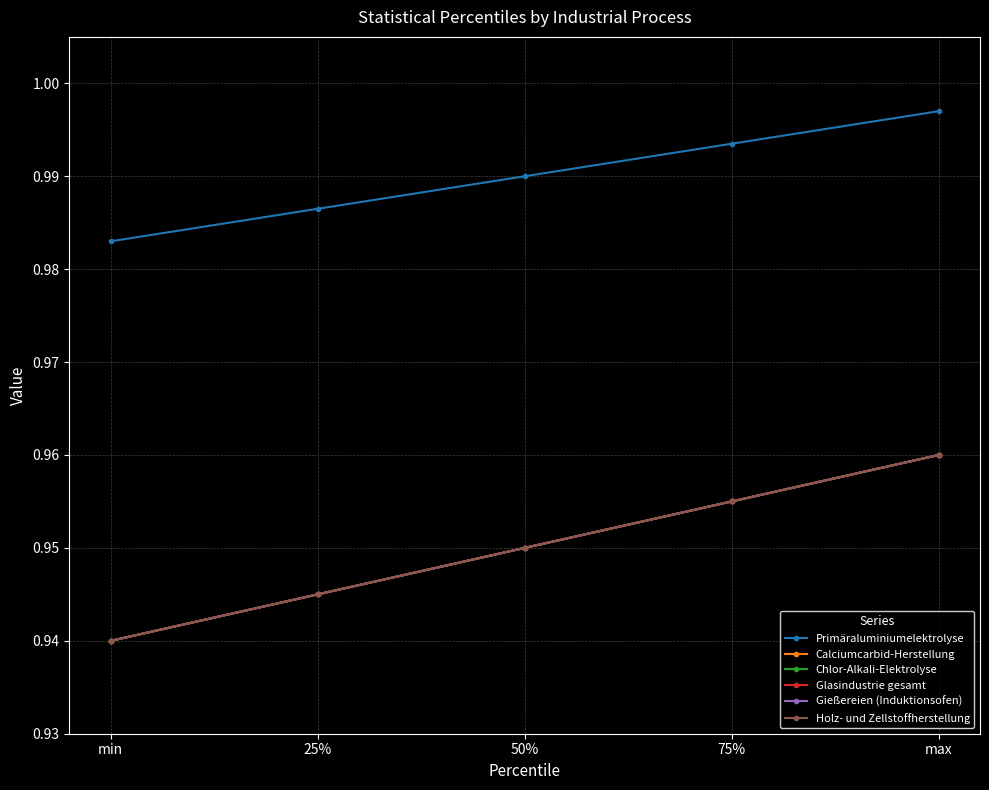

Does the chart have visible grid lines?

Yes